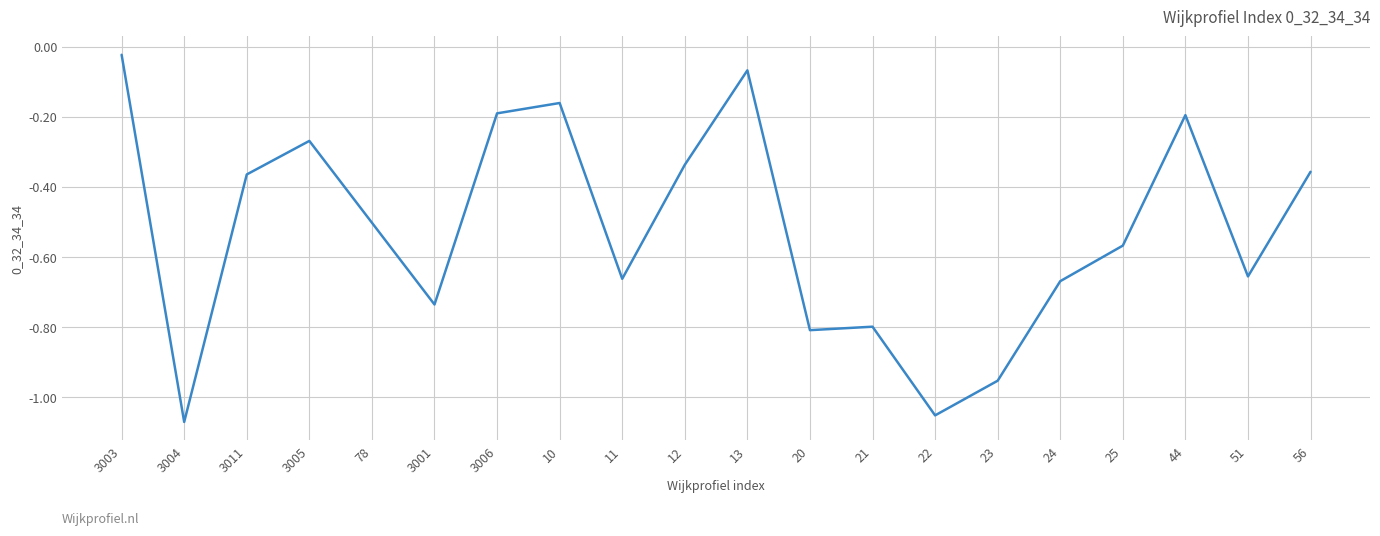

What position from the left is 3004?

2